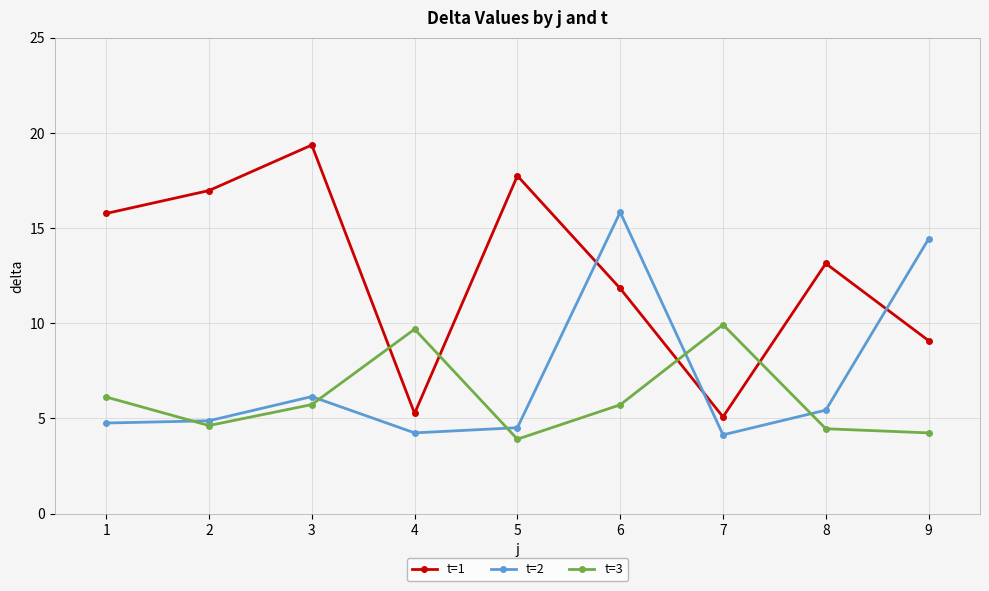

What is the sum of the t=3 values at 8 and 6?

10.2